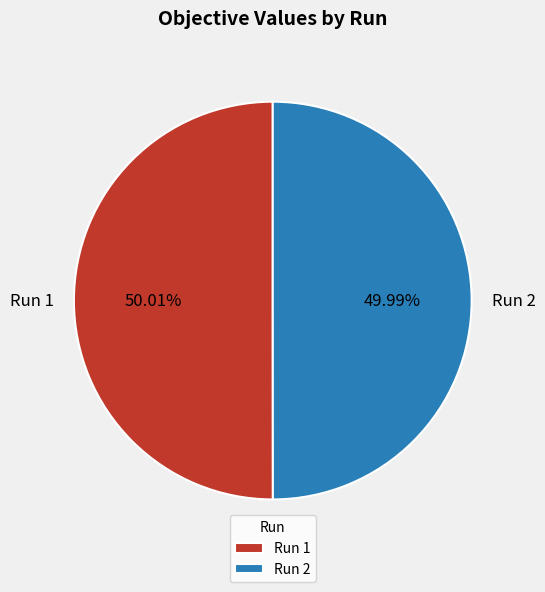

To the nearest percent, what portion does Run 2 represent?

50%